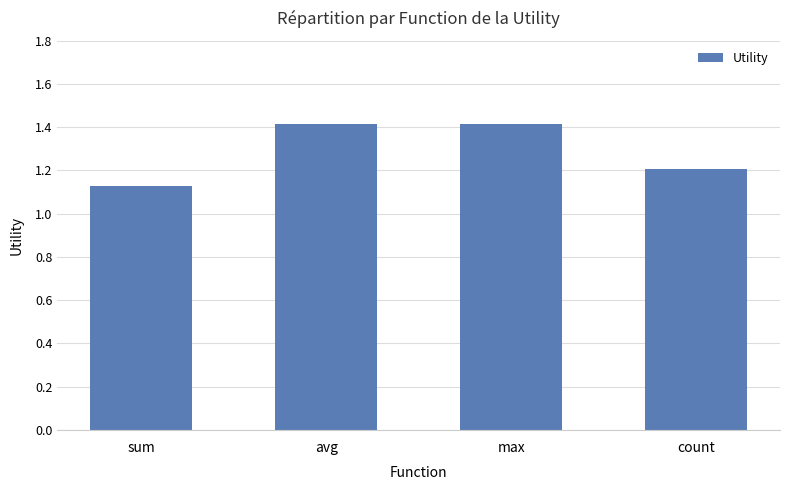

What is the value of the 3rd bar from the left?

1.4